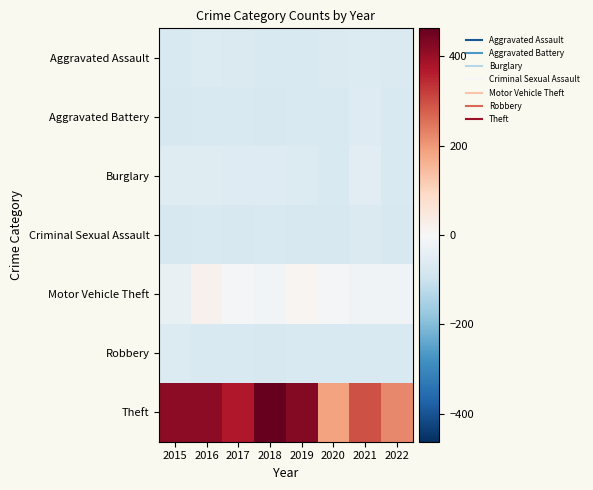

What is the spread (max minus min) of values at 2020?

260.0